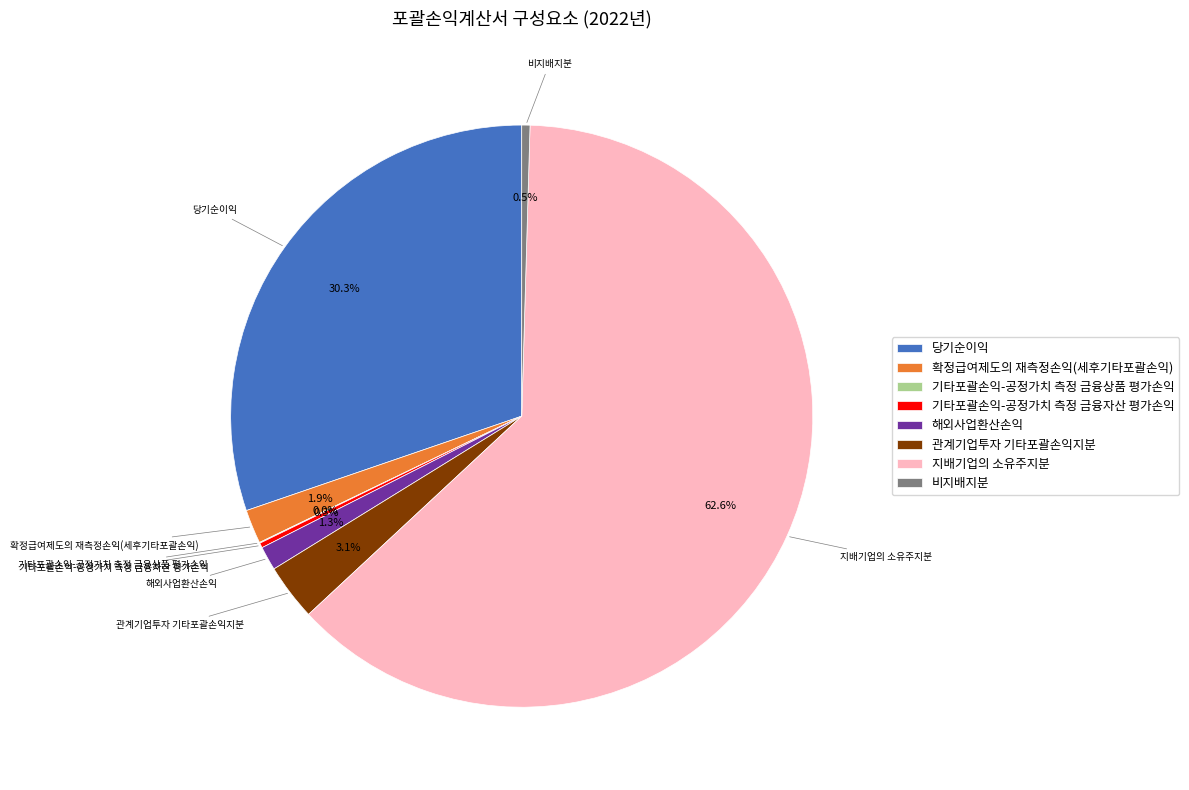

Do 당기순이익 and 확정급여제도의 재측정손익(세후기타포괄손익) together represent more than half of the pie?

No